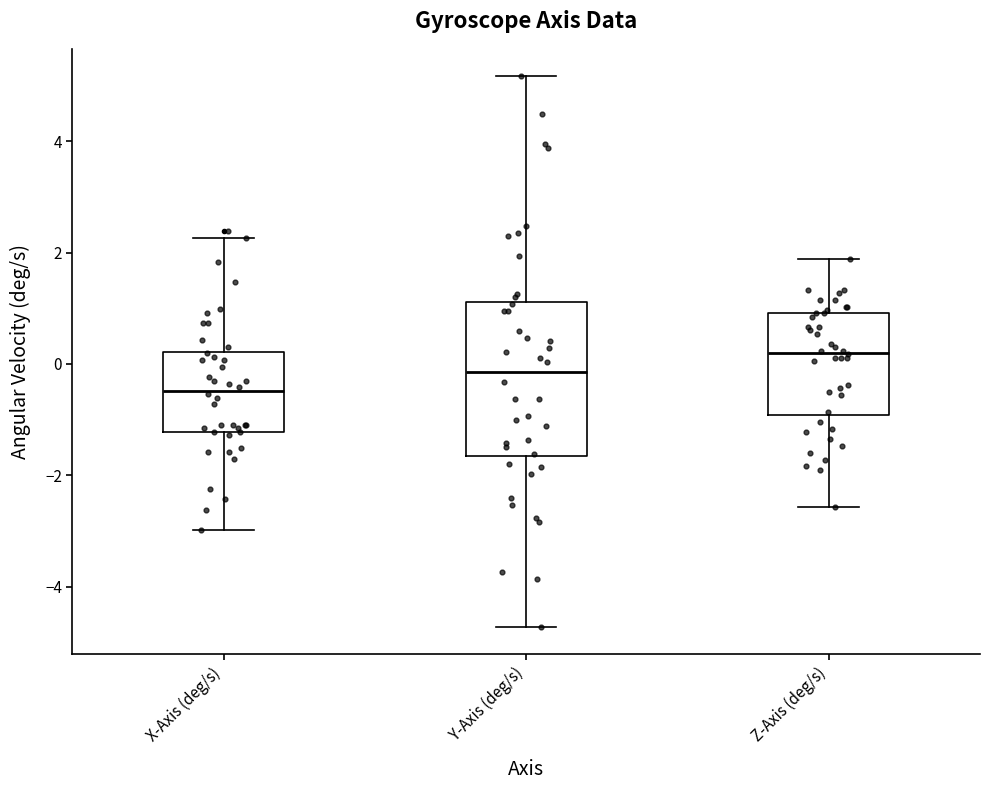

Reading left to right, read every box against the y-axis: the position of its median line, the range the box covers, and the ends of its whiskers. The values are not printed on the chart, so give them approximately, as read against the axis.

X-Axis (deg/s): median -0.4, box -1.2 to 0.2, whiskers -3.0 to 2.2
Y-Axis (deg/s): median -0.2, box -1.6 to 1.2, whiskers -4.8 to 5.2
Z-Axis (deg/s): median 0.2, box -1.0 to 1.0, whiskers -2.6 to 1.8